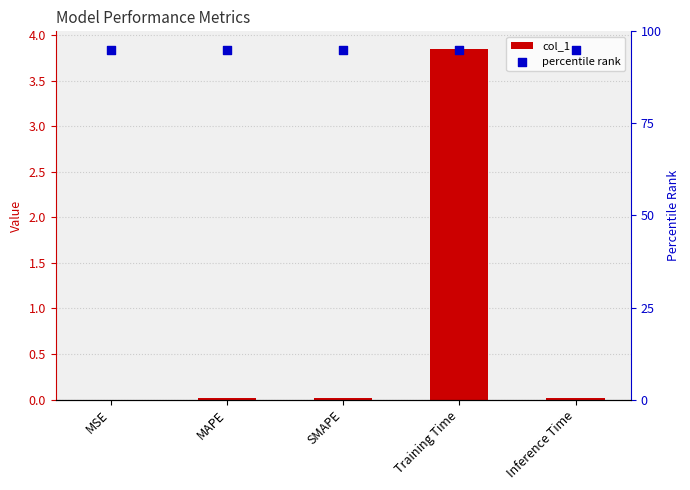

At which category is the sum across all series the highest?

Training Time